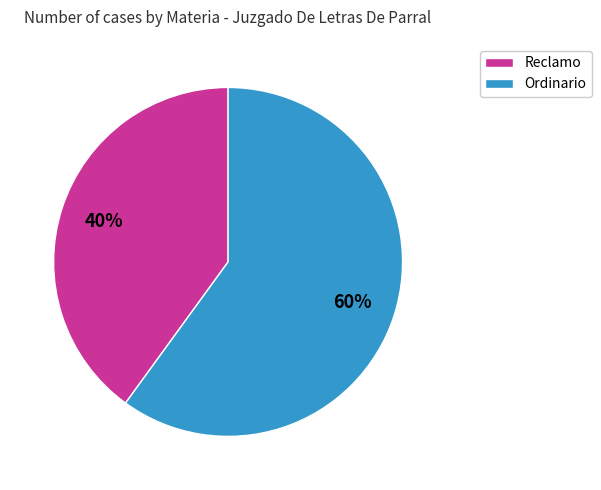

Which slice is the smallest?

Reclamo